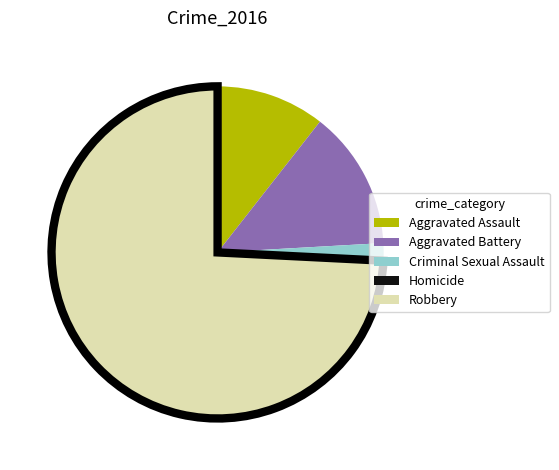

Is the sum of Aggravated Assault and Robbery greater than half?

Yes